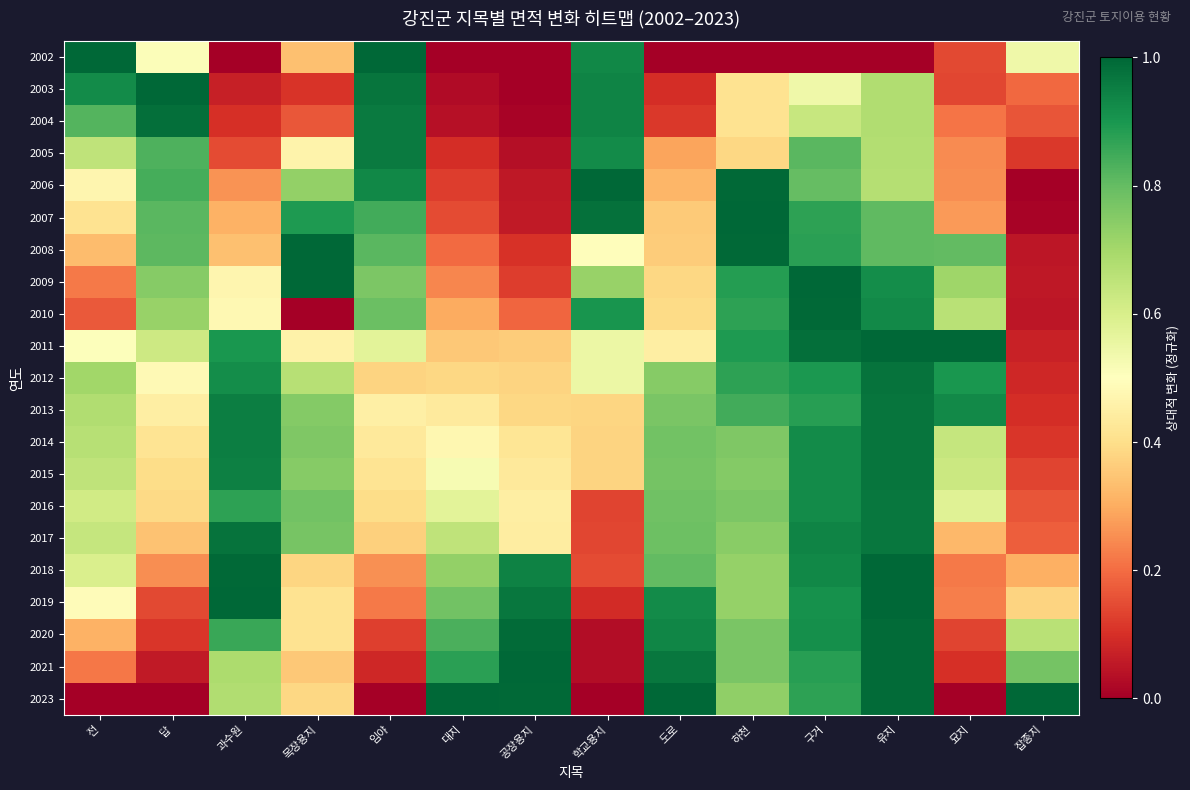

Which category has the lowest value across all series?

과수원